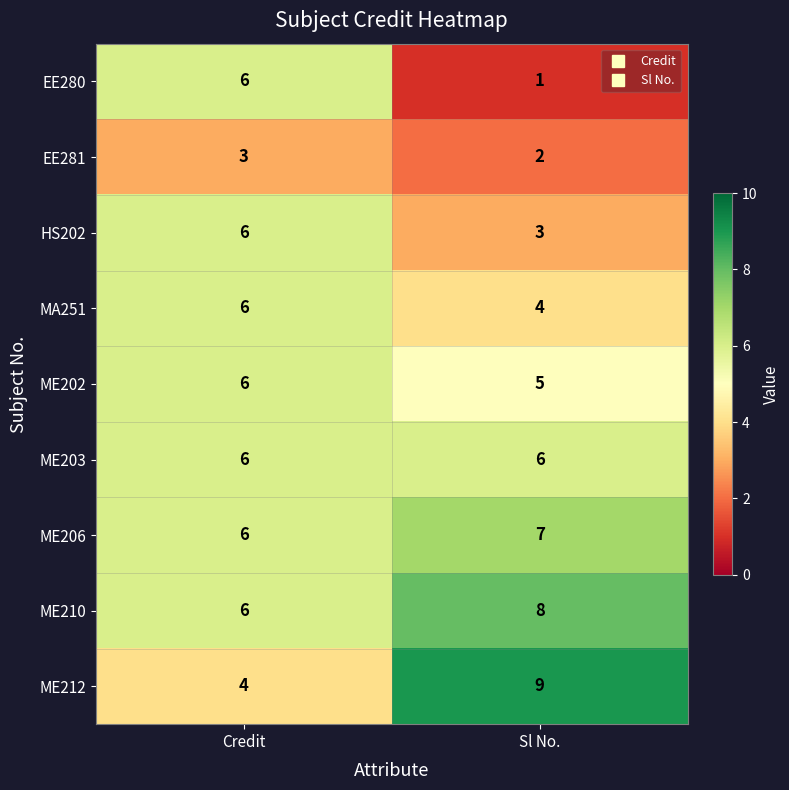

What is the spread (max minus min) of values at Credit?

3